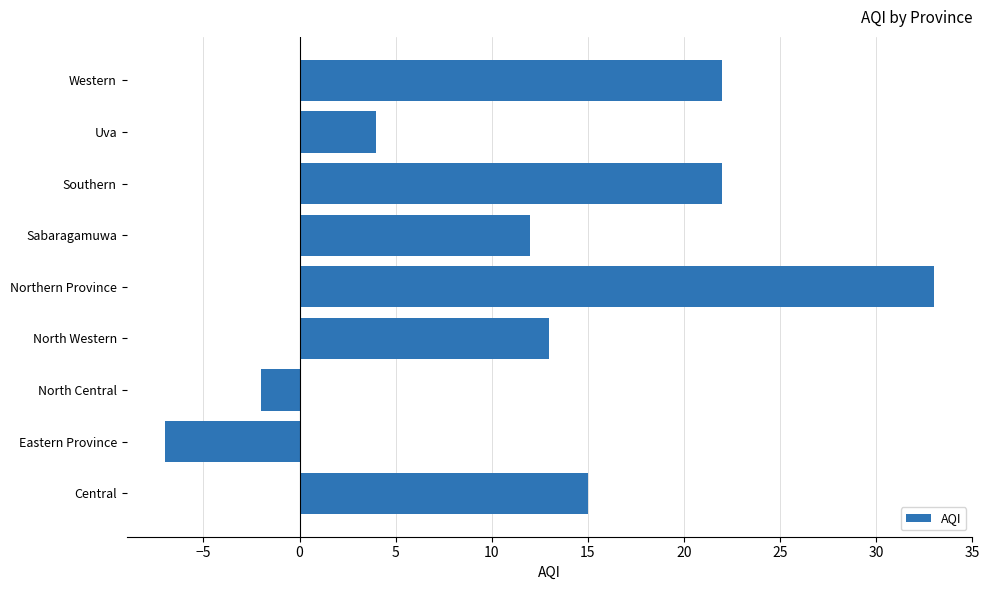

Which label corresponds to the smallest value in the chart?

Eastern Province